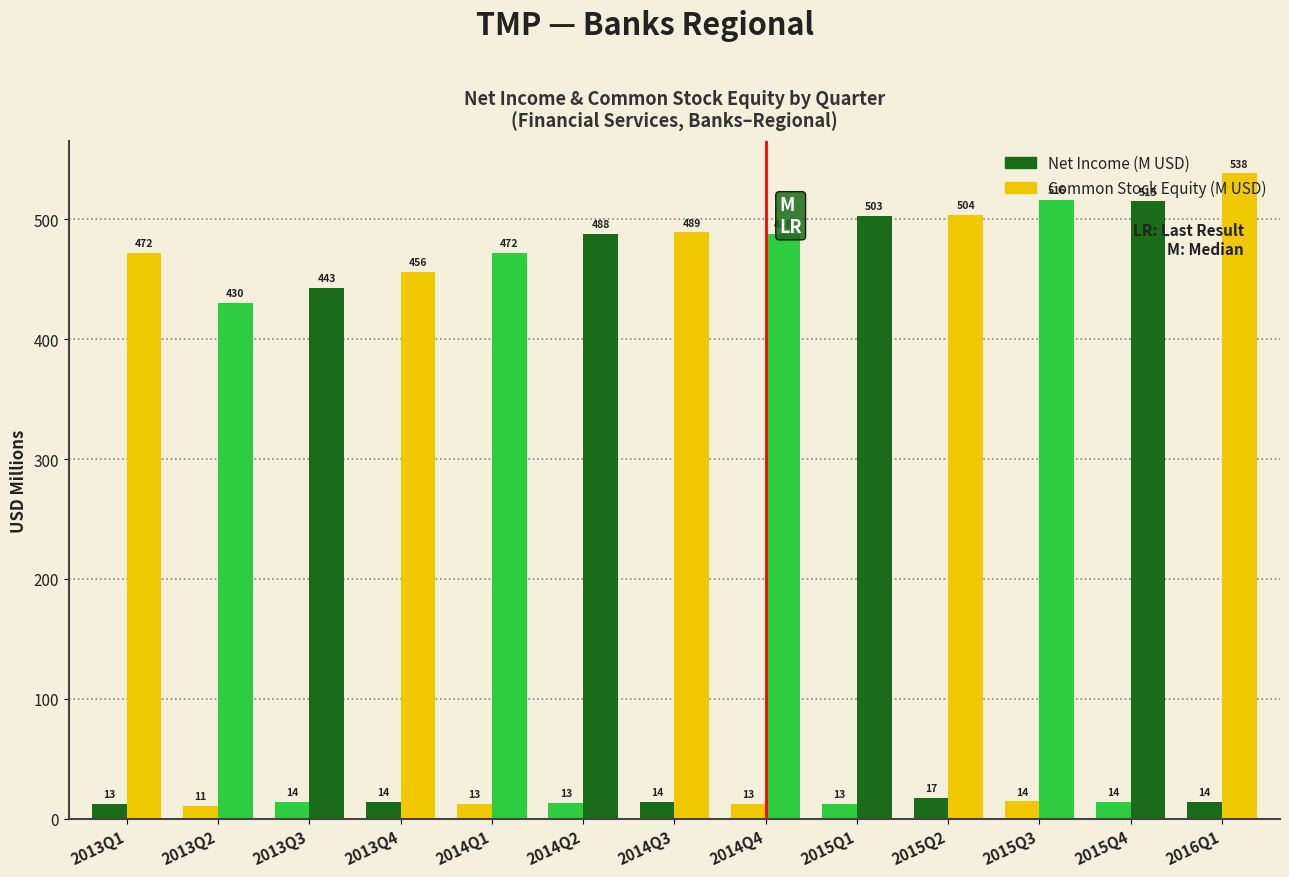

Is it true that NetIncome (M USD) equals 6.2 at 2014Q3?

False